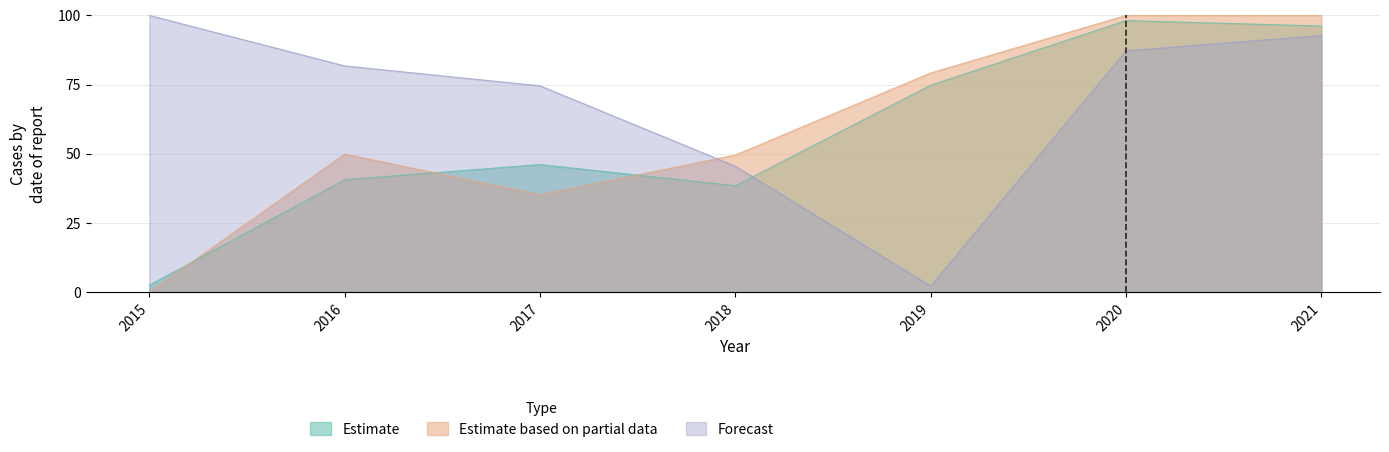

The Forecast series shows 131.5 at 2017. True or false?

False